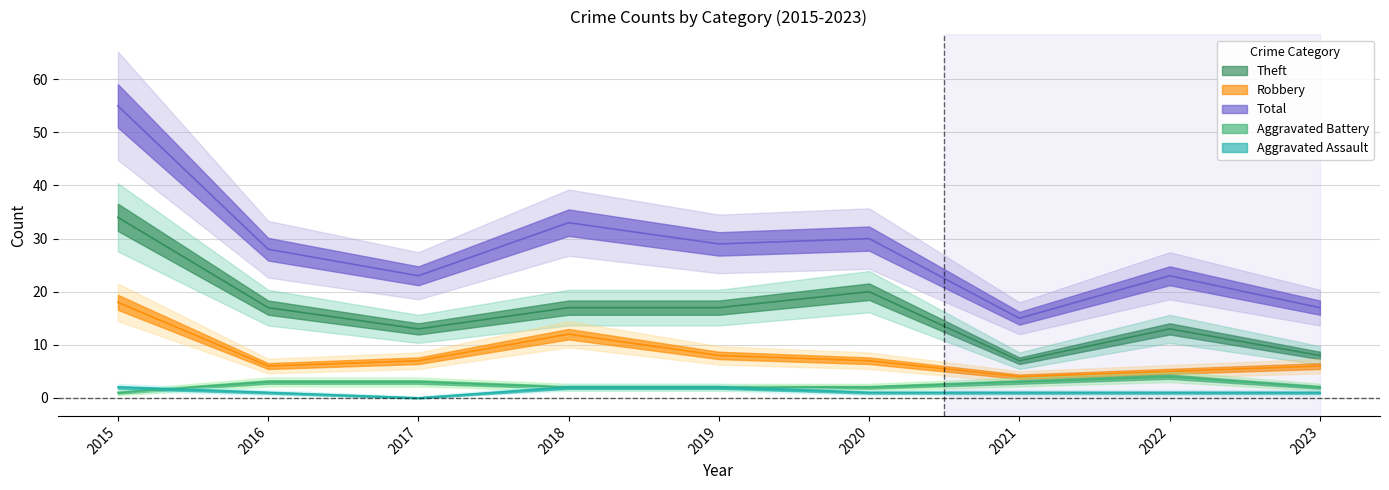

Reading left to right, what are all the values shown in this chart?

Aggravated Assault: 2015=2	2016=1	2017=0	2018=2	2019=2	2020=1	2021=1	2022=1	2023=1
Aggravated Battery: 2015=1	2016=3	2017=3	2018=2	2019=2	2020=2	2021=3	2022=4	2023=2
Robbery: 2015=18	2016=6	2017=7	2018=12	2019=8	2020=7	2021=4	2022=5	2023=6
Theft: 2015=34	2016=17	2017=13	2018=17	2019=17	2020=20	2021=7	2022=13	2023=8
Total: 2015=55	2016=28	2017=23	2018=33	2019=29	2020=30	2021=15	2022=23	2023=17